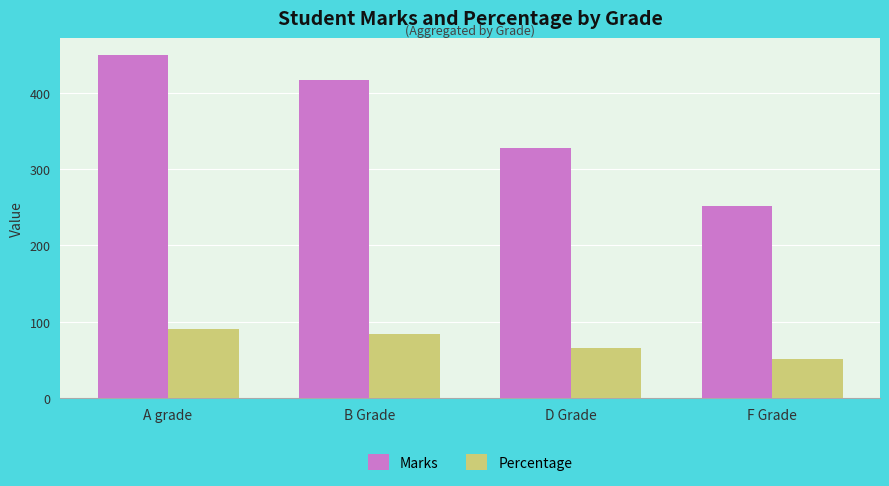

At which category does the chart reach its minimum across all series?

F Grade